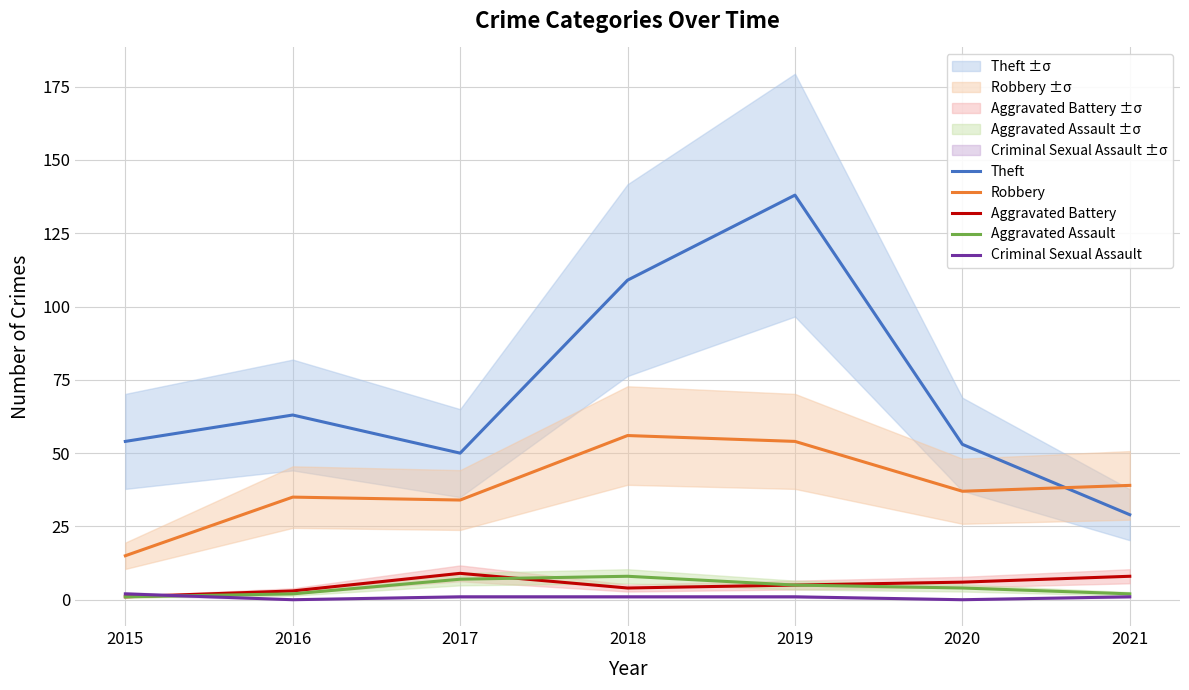

The value of Aggravated Battery at 2020 is 6. True or false?

True